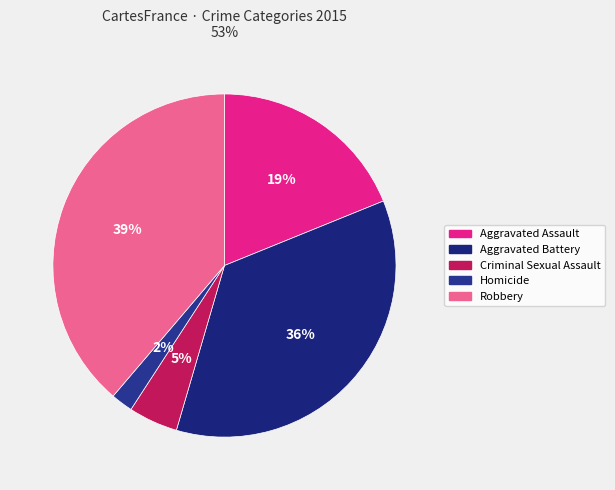

How many segments does this pie chart have?

5